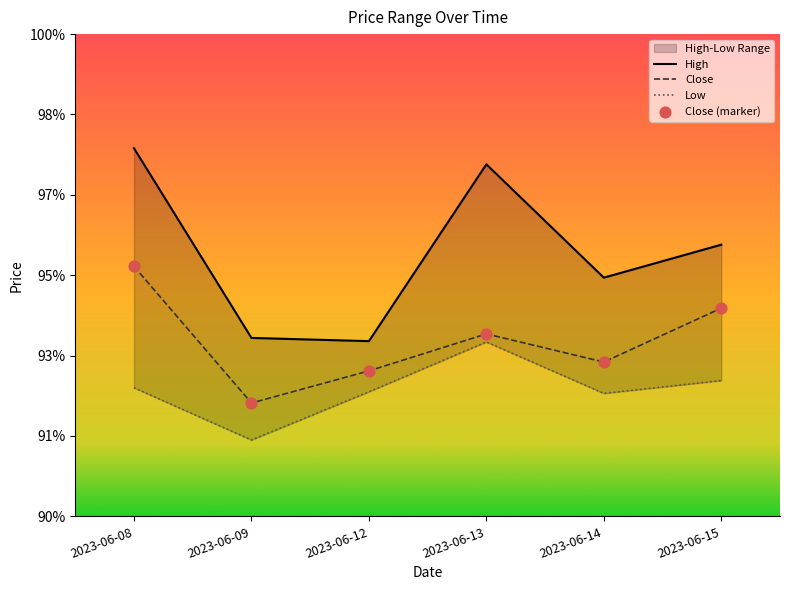

Which series has the largest total across all categories?

High